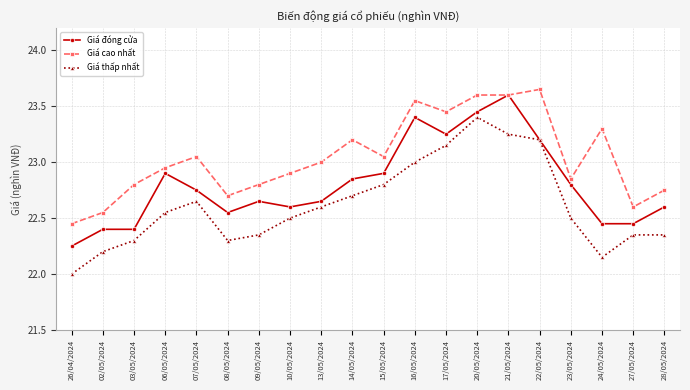

At which label does Giá đóng cửa reach its minimum?

26/04/2024